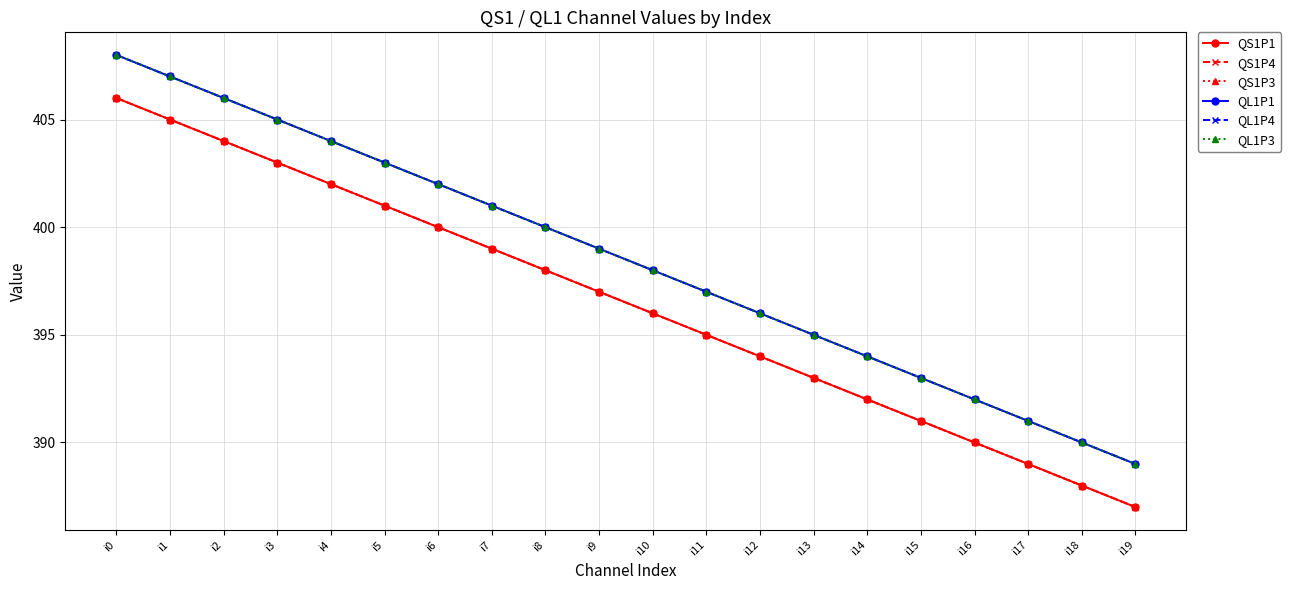

List the series in order of their peak value, highest first.

QL1P1, QL1P4, QL1P3, QS1P1, QS1P4, QS1P3